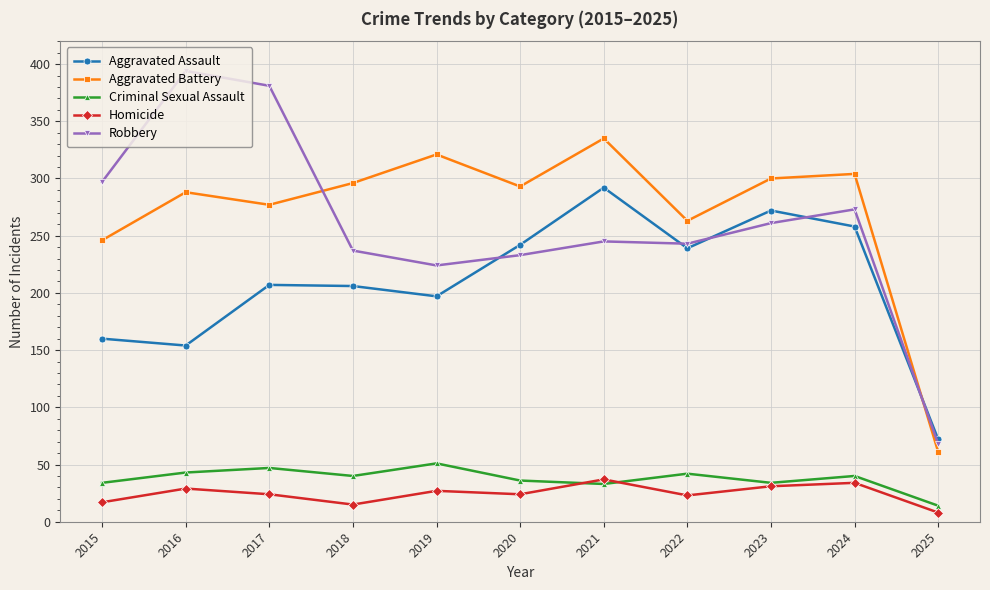

Is the value of Aggravated Battery at 2021 greater than the value of Homicide at 2021?

Yes